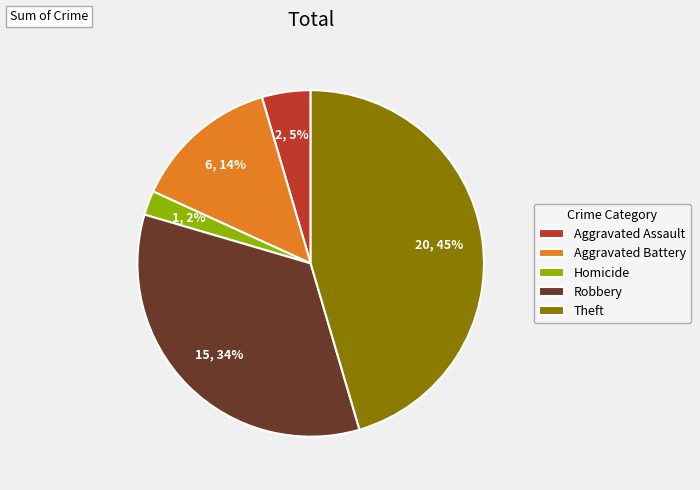

Does Aggravated Assault account for over 50% of the chart?

No